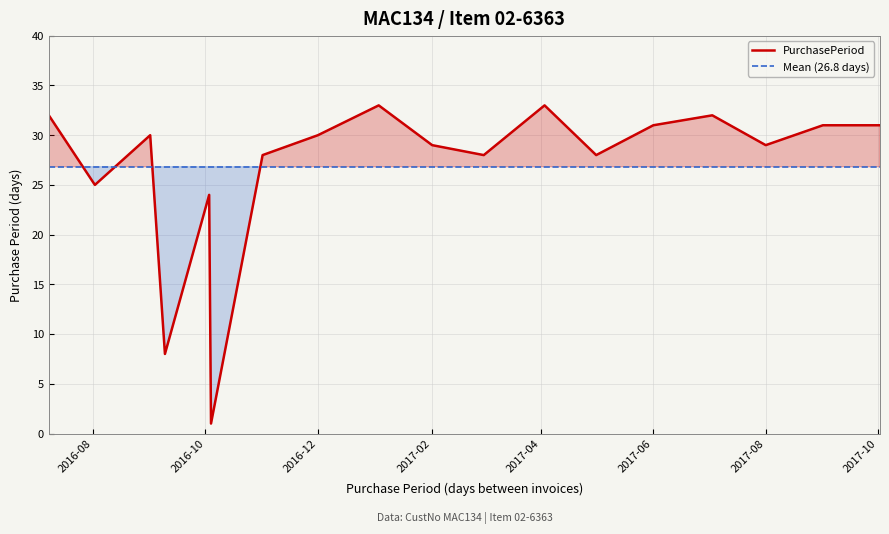

True or false: PurchasePeriod and Mean (26.8 days) intersect in this chart.

True